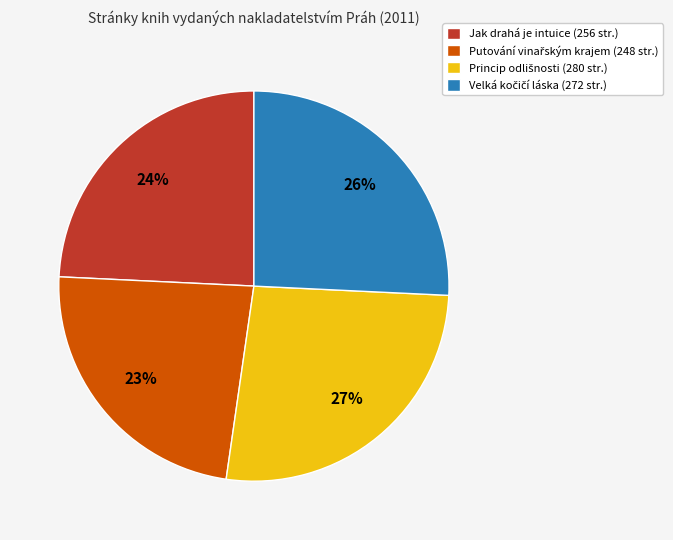

To the nearest percent, what percentage of the pie is Jak drahá je intuice (256 str.)?

24%